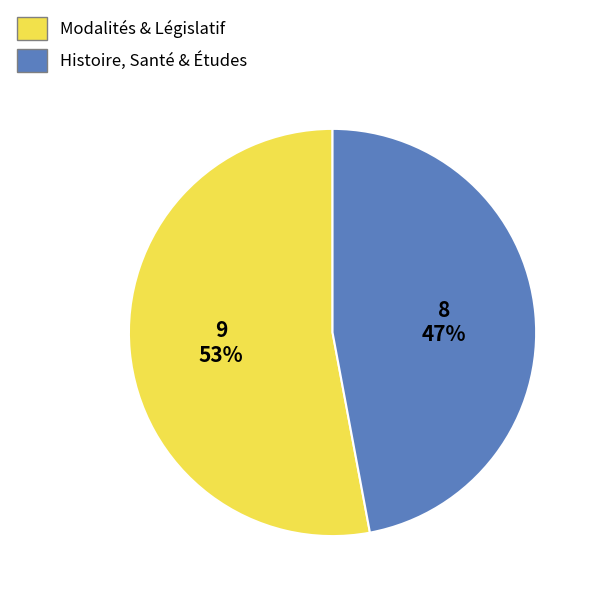

What is the ratio of the value at Modalités & Législatif to the value at Histoire, Santé & Études?

1.1